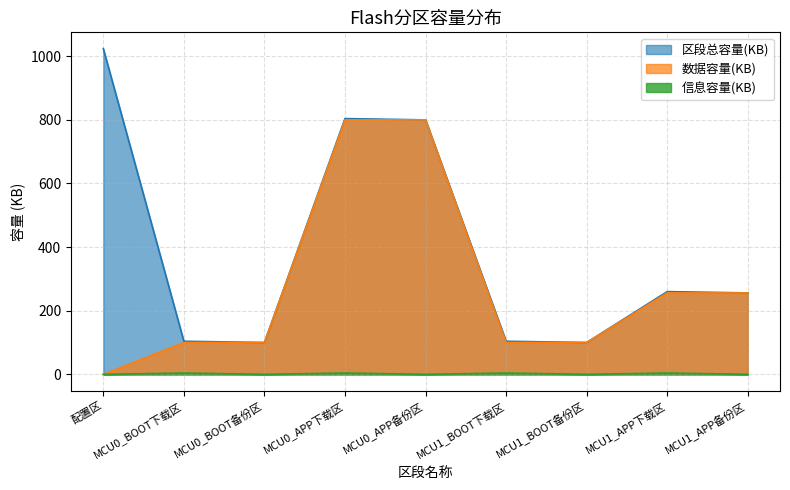

How many interior local peaks does the 区段总容量(KB) series have?

2